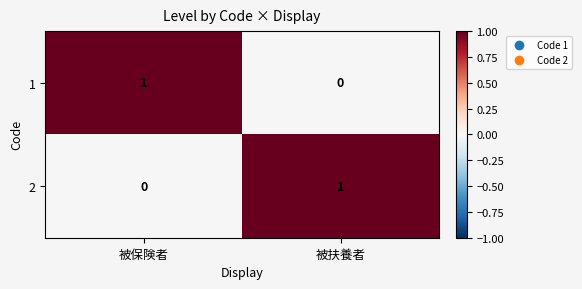

Which category has the highest value in the 1 series?

被保険者